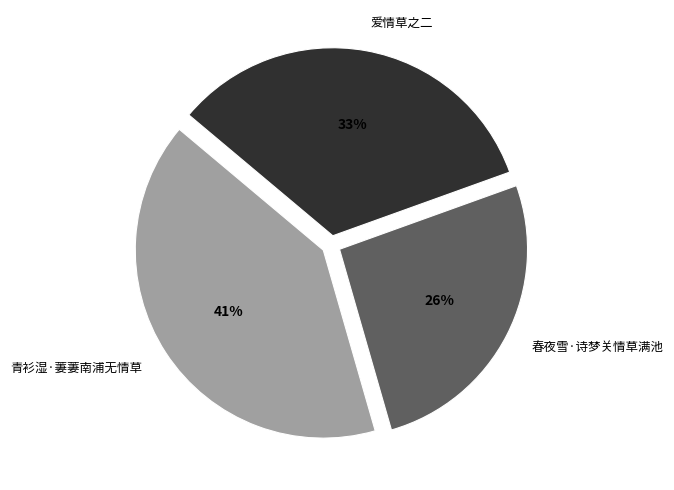

Does 春夜雪·诗梦关情草满池 represent more than half of the total?

No